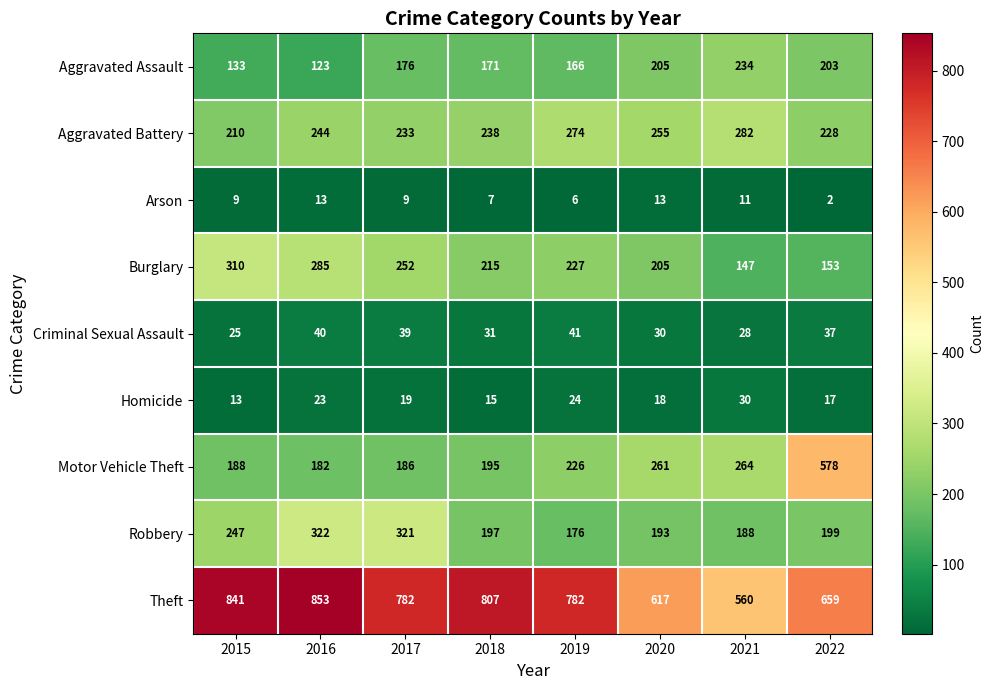

How many distinct data groups are displayed?

9